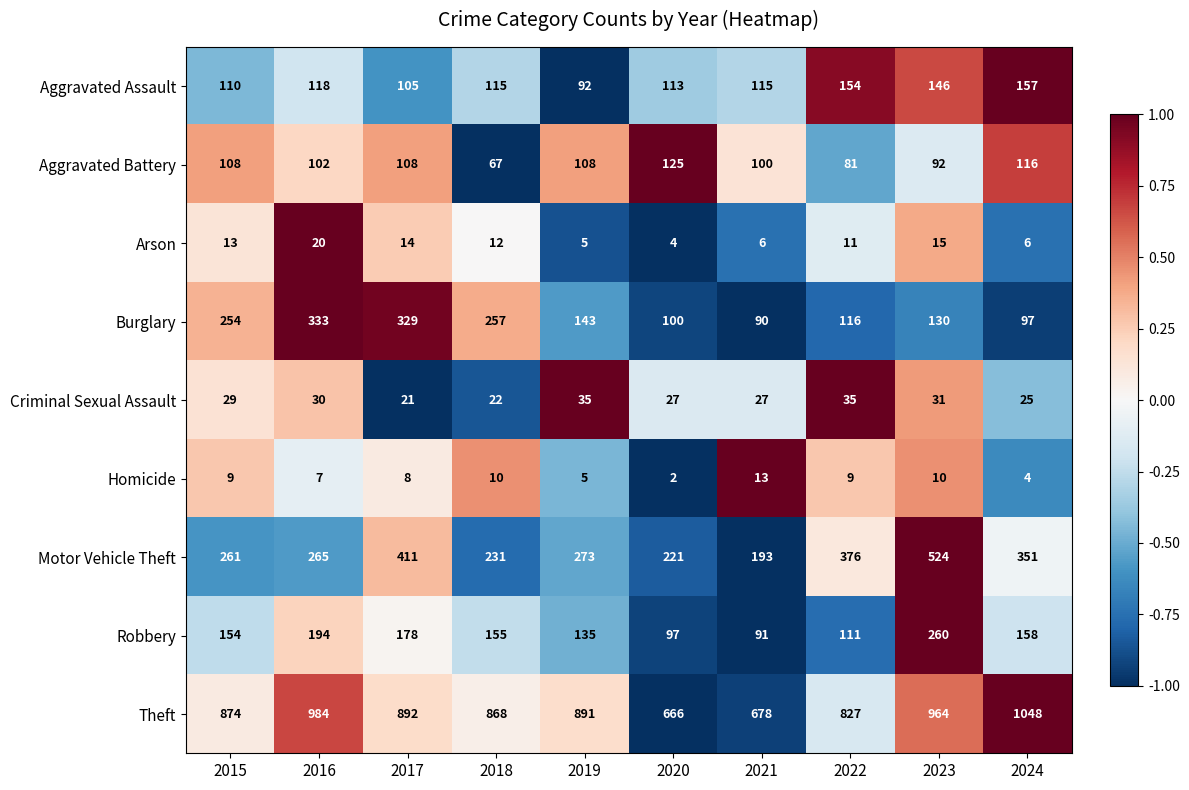

Which label corresponds to the smallest value in the chart?

2020